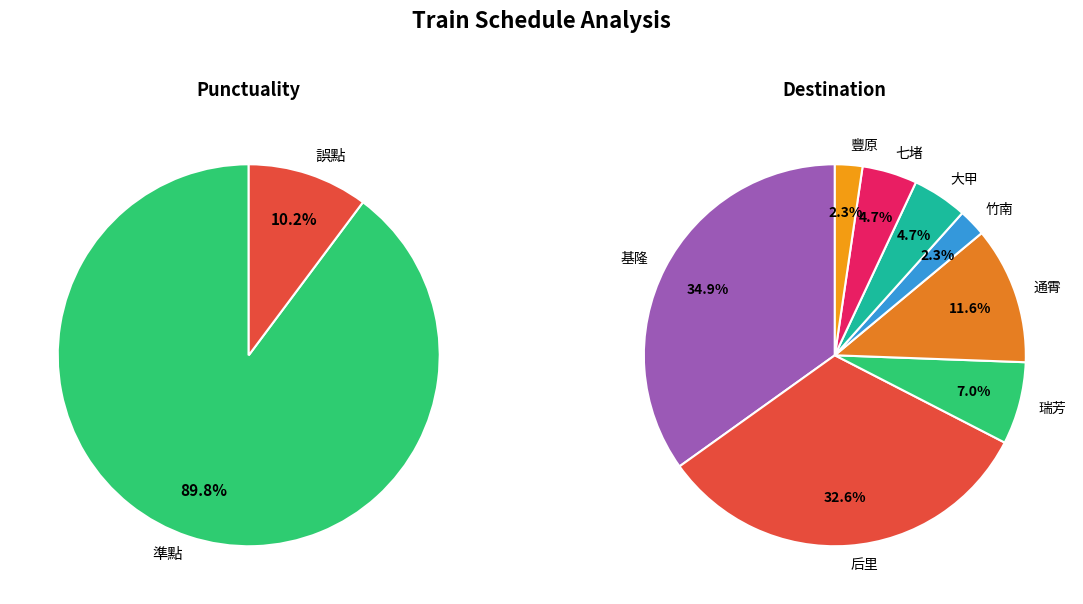

Is it true that 誤點 is 1% of the pie?

False